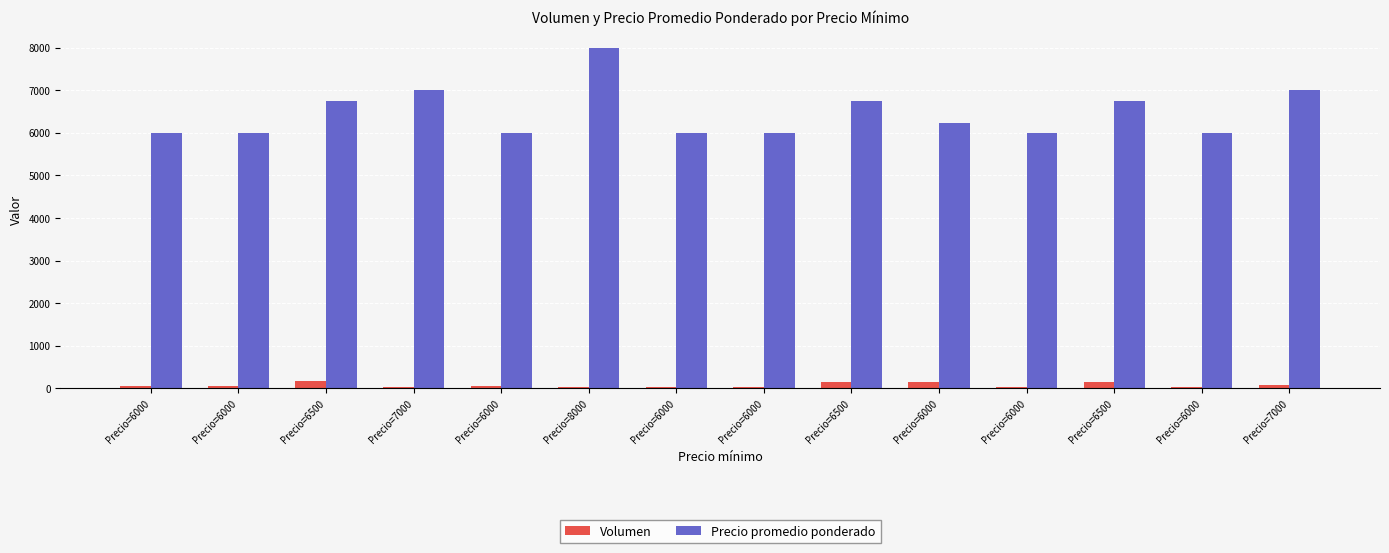

Count the number of data series in this chart.

2